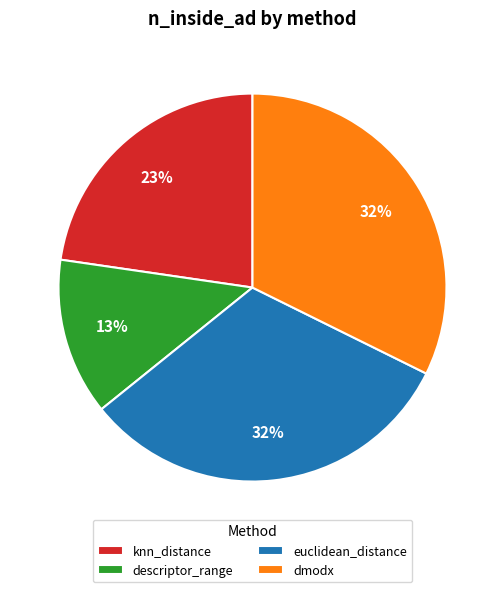

Which slice is the smallest?

descriptor_range